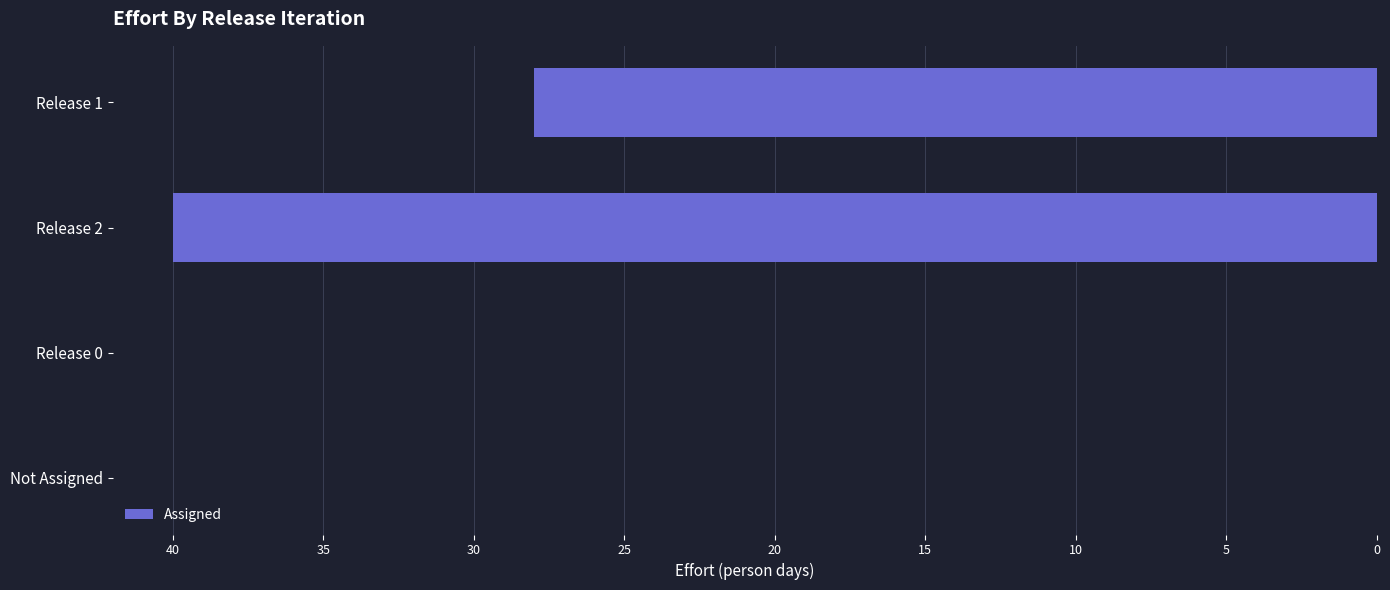

What is the sum of all values?

68